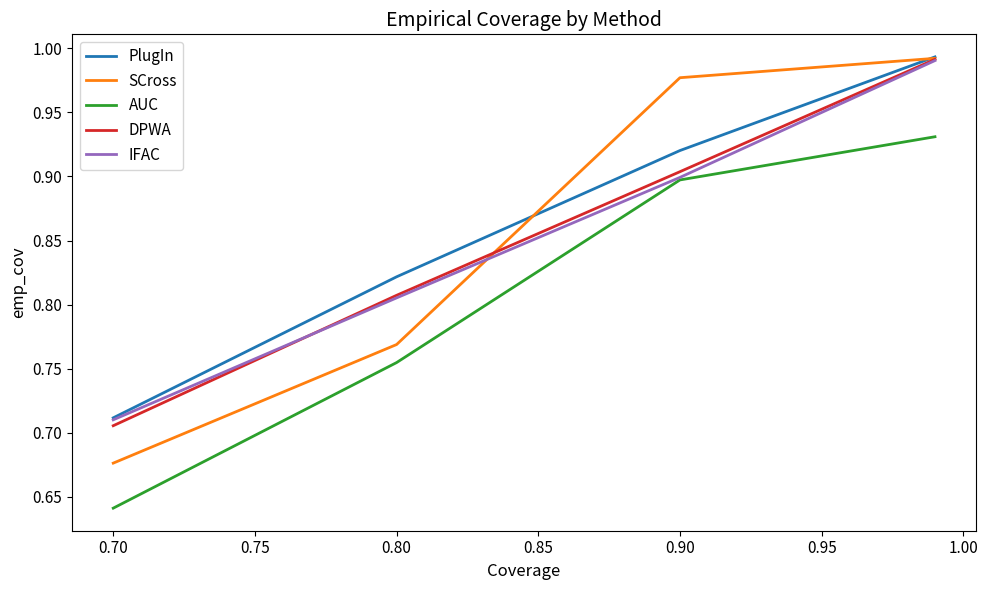

Which series has the widest spread of values?

SCross